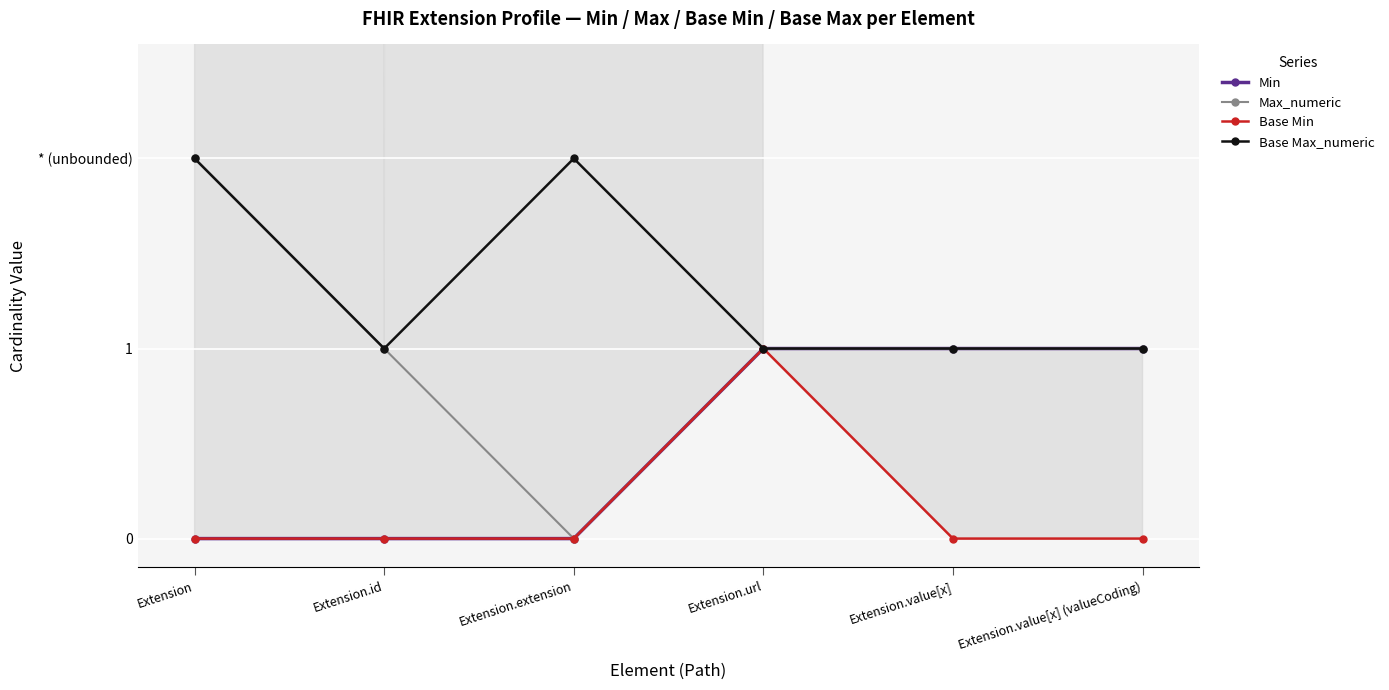

What is the difference between the maximum and second lowest values in the Max_numeric series?

1